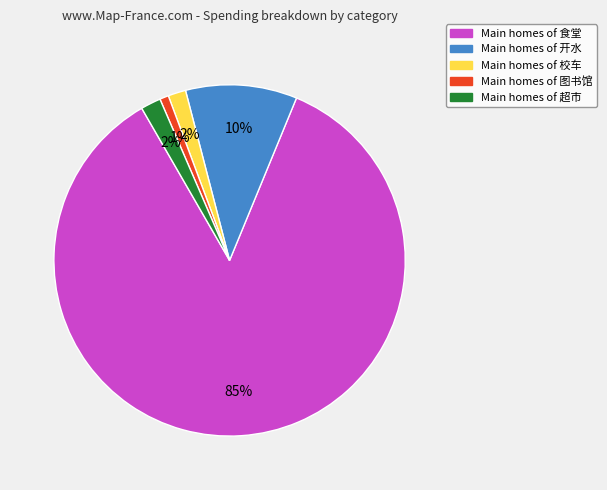

Is there a majority slice in this chart?

Yes